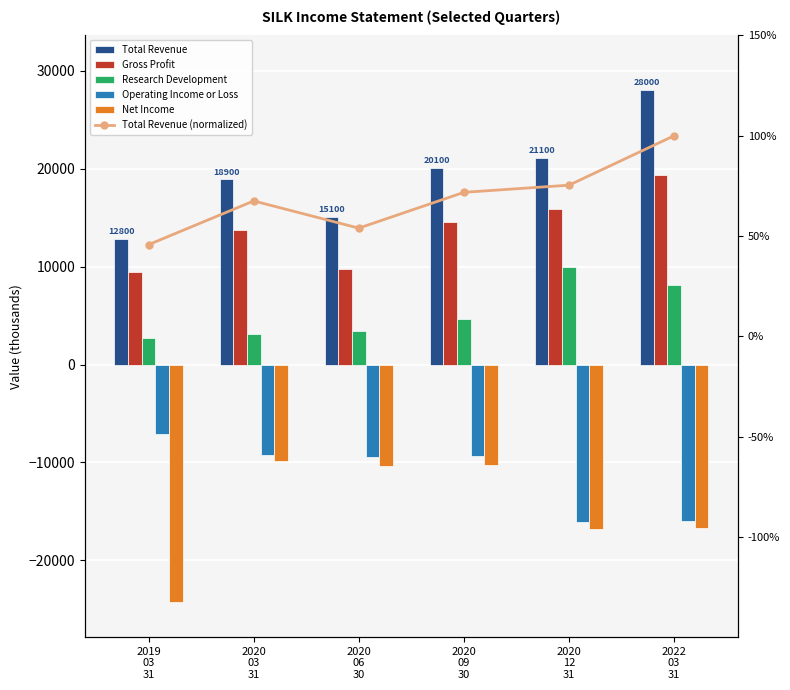

Does the chart contain stacked bars?

No